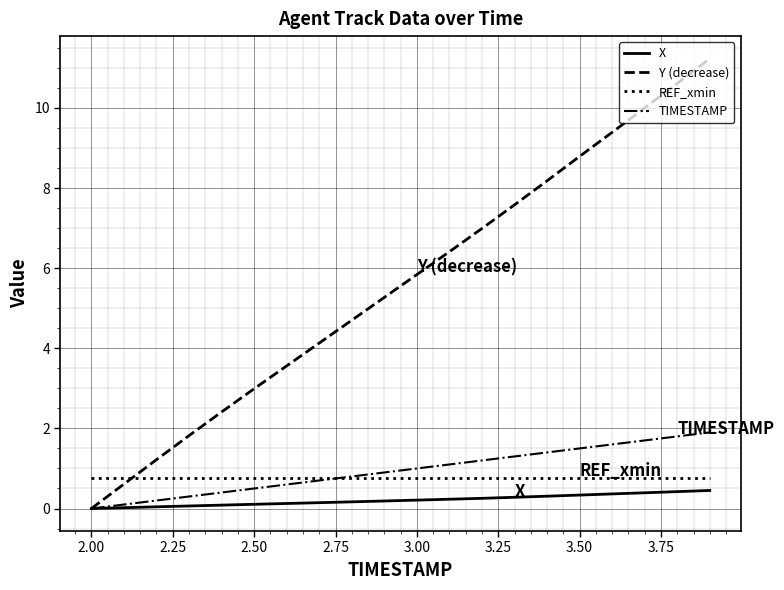

Which series has the widest spread of values?

Y (decrease)